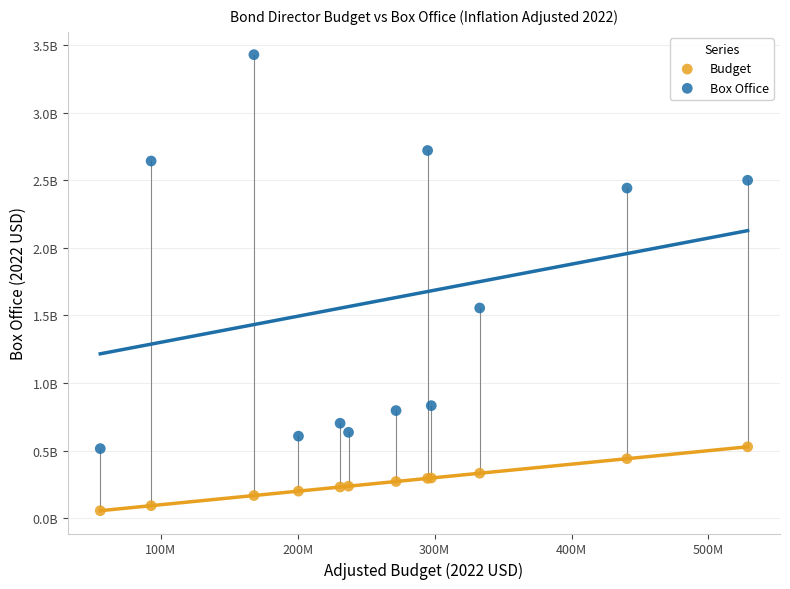

Which series has the widest spread of Y values?

Box Office